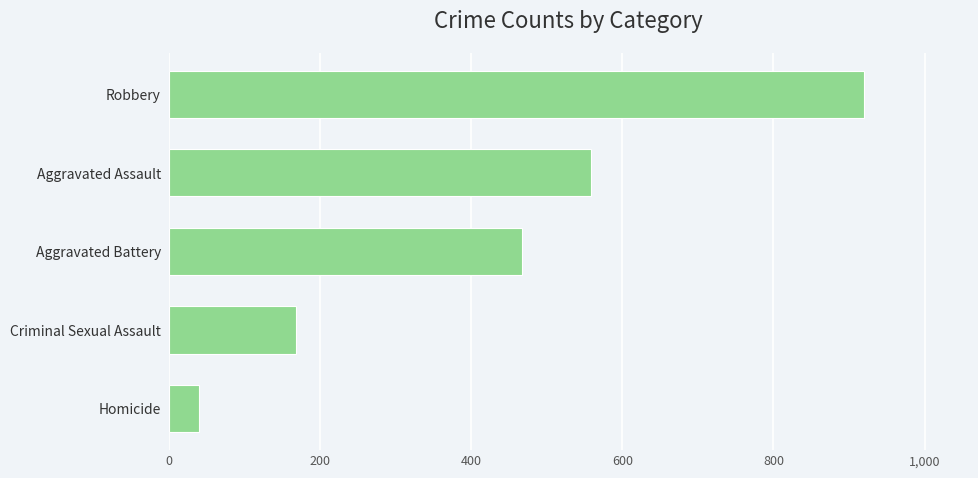

List the labels in order of value, largest first.

Robbery, Aggravated Assault, Aggravated Battery, Criminal Sexual Assault, Homicide